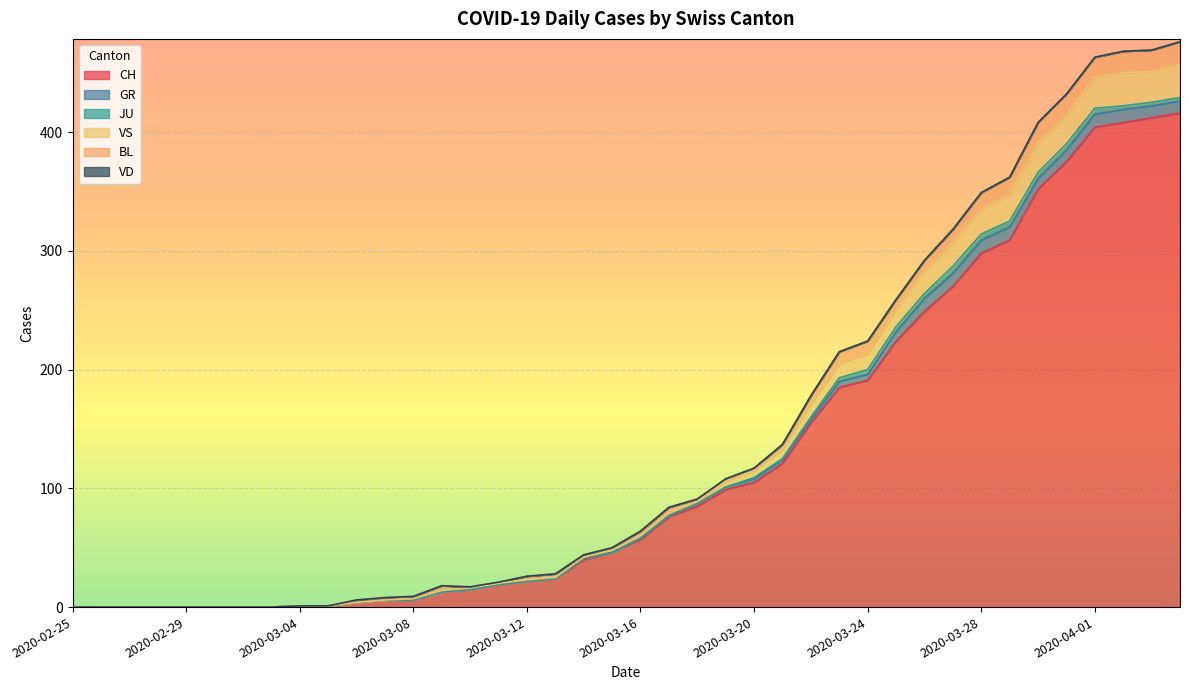

Between 2020-03-09 and 2020-03-27, which is larger?

2020-03-27